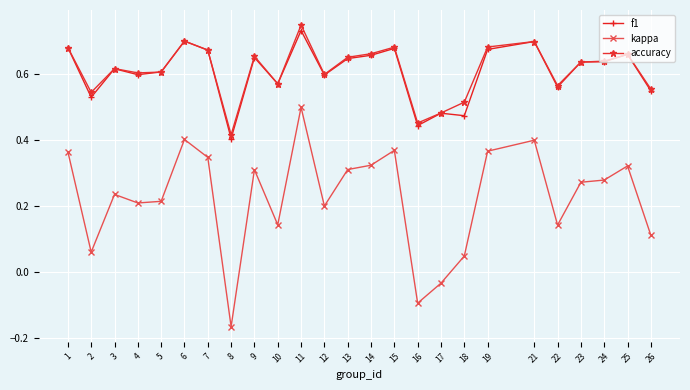

How many distinct data groups are displayed?

3